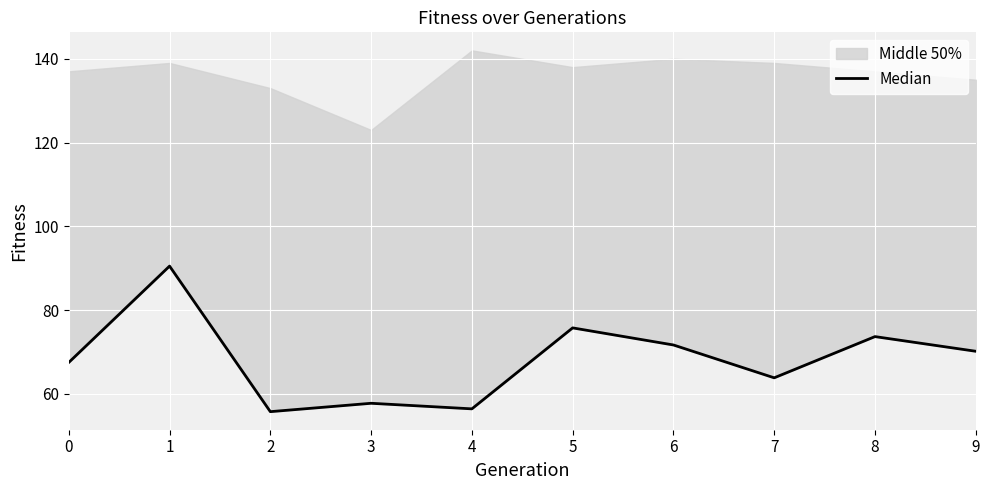

Rank the categories by value from highest to lowest.

1, 5, 8, 6, 9, 0, 7, 3, 4, 2